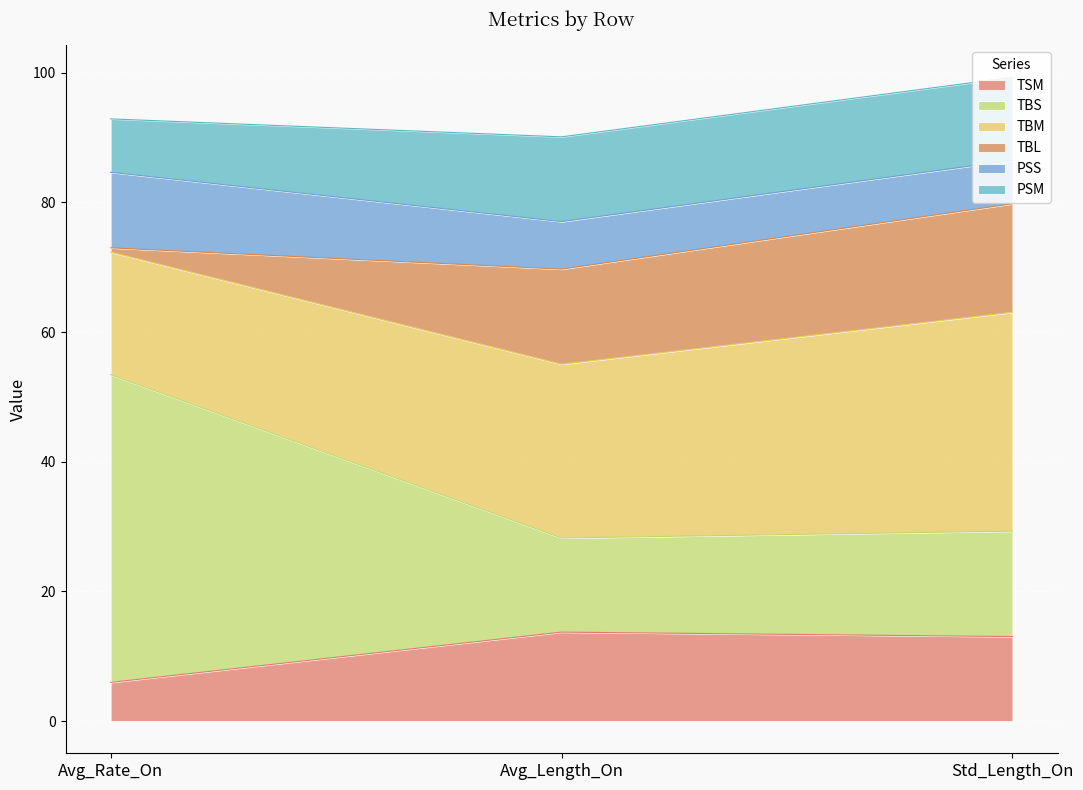

Does the chart display data point markers on the line(s)?

No